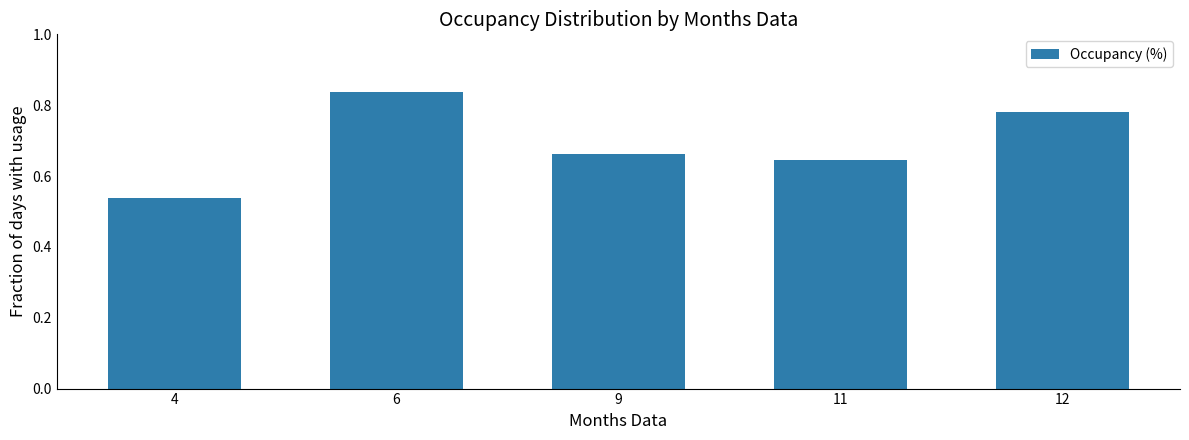

Rank the categories by value from lowest to highest.

4, 11, 9, 12, 6